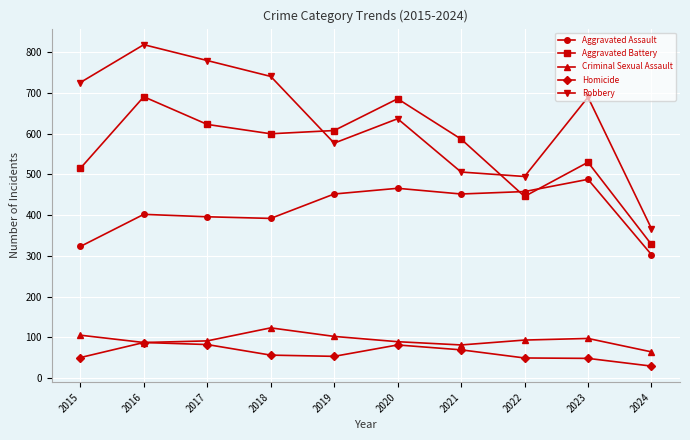

What is the difference between the Aggravated Battery values at 2023 and 2015?

15